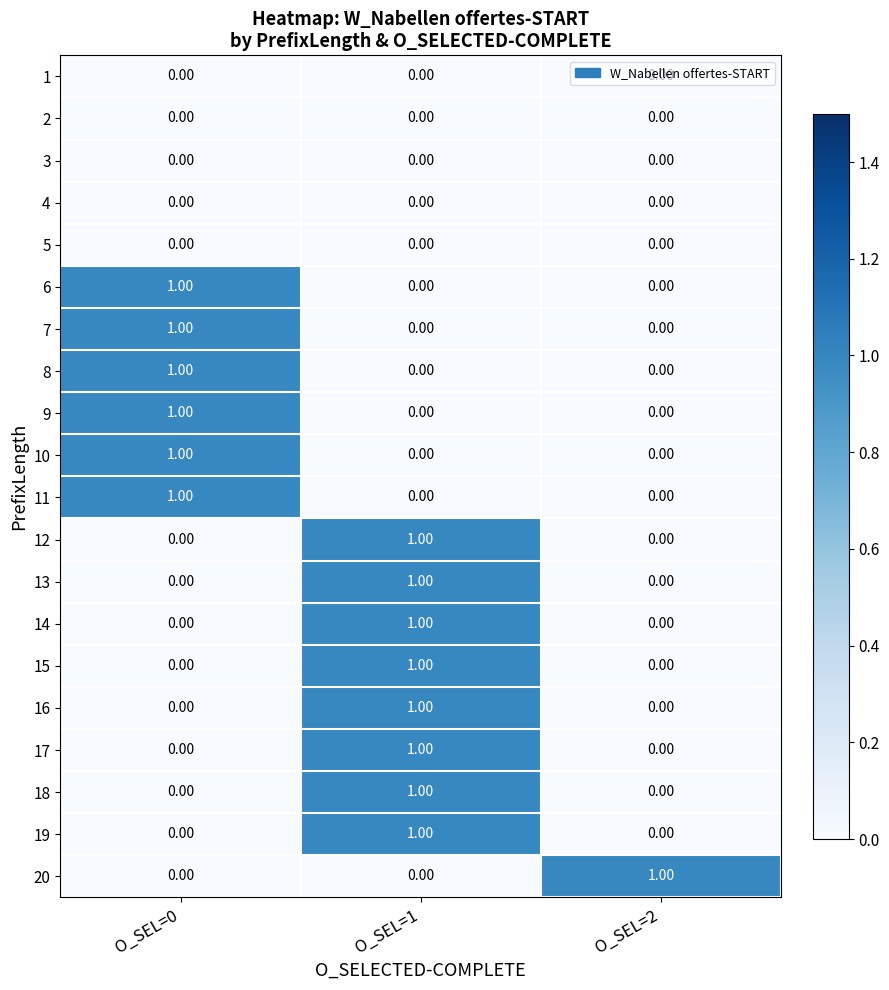

What is the total value across all series at O_SEL=0?

6